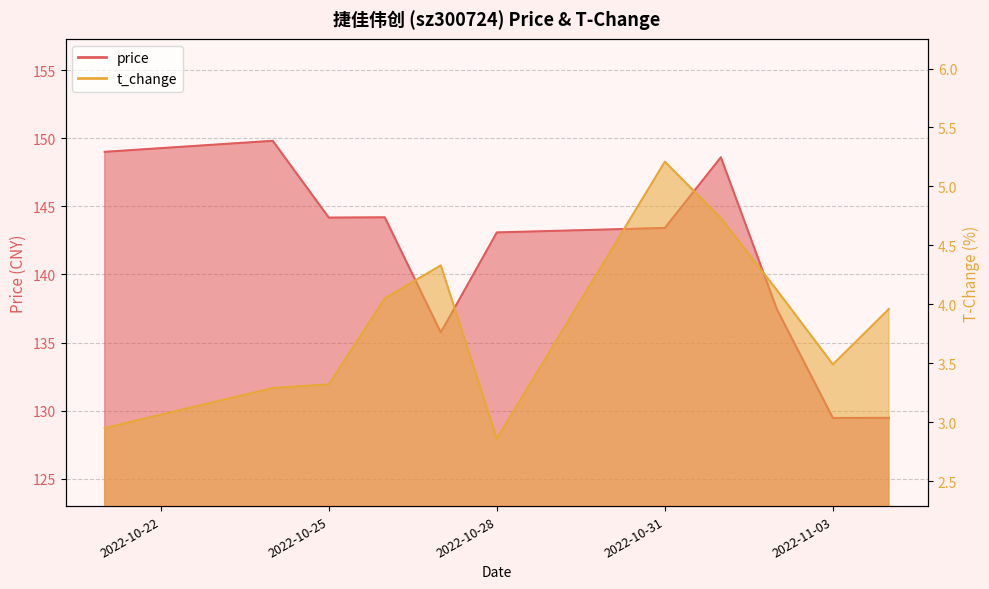

True or false: t_change has a value of 3.3 at 2022-10-25.

True